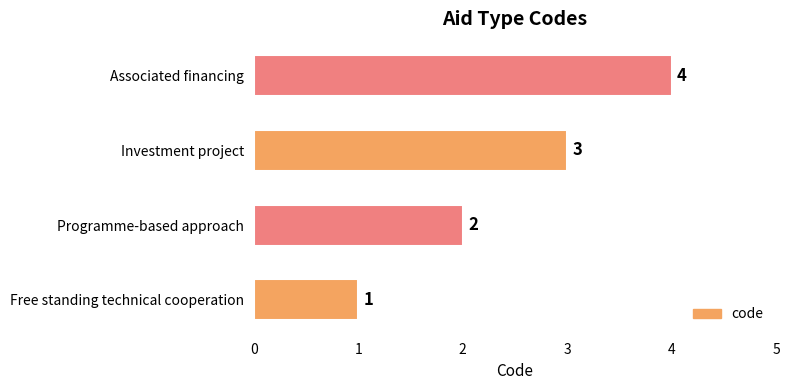

What is the difference between the second highest and second lowest values?

1